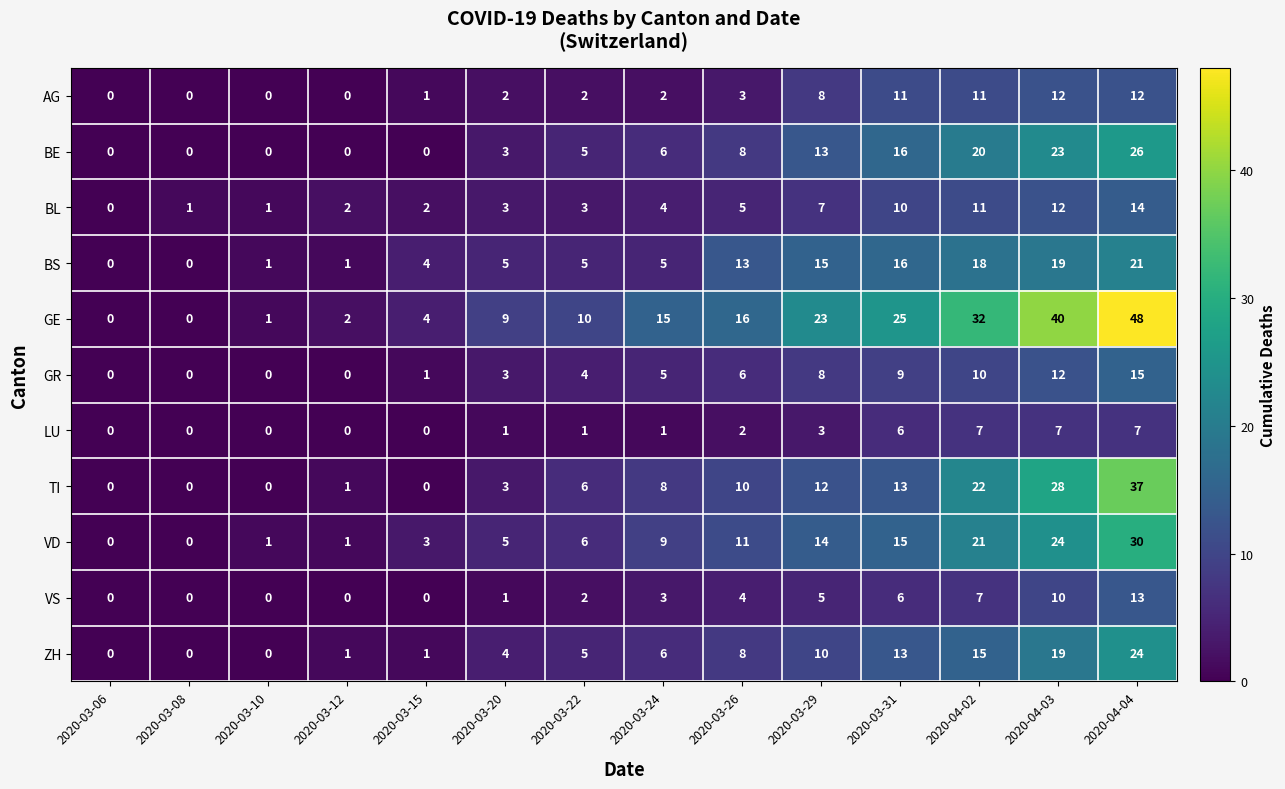

How many data points in LU are less than 1?

5